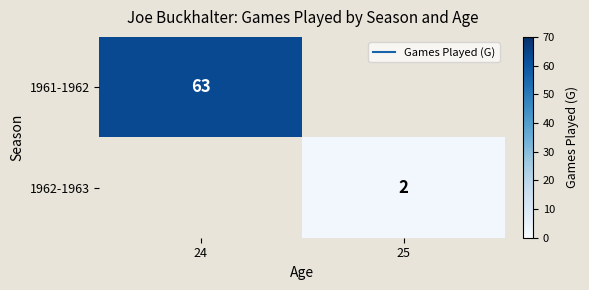

How many distinct data groups are displayed?

2